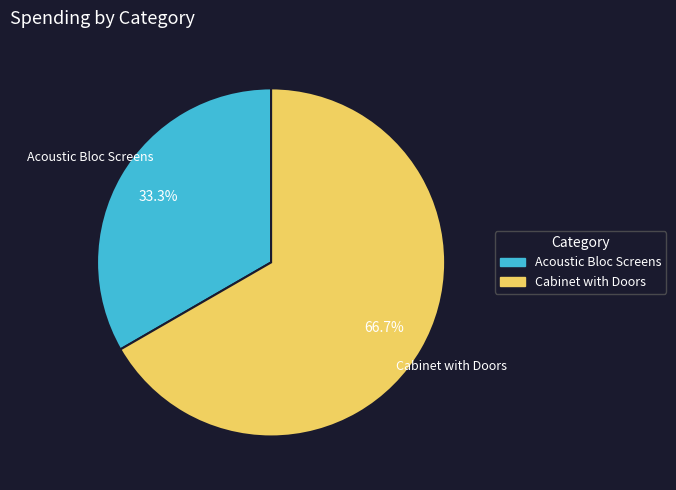

To the nearest percent, what portion does Cabinet with Doors represent?

67%